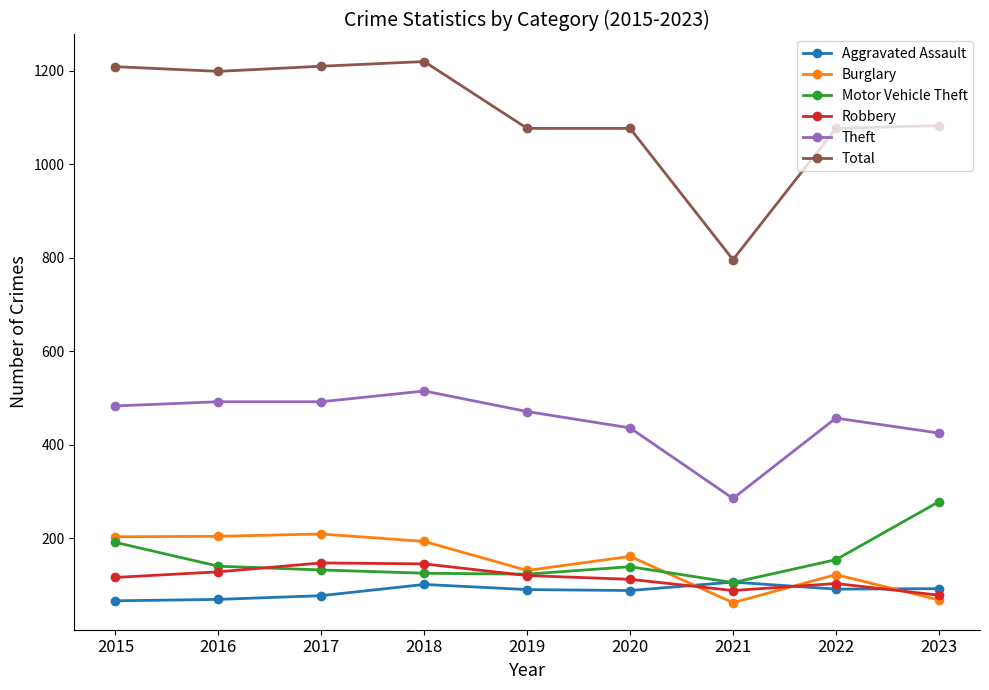

What is the total value across all series at 2022?

2004